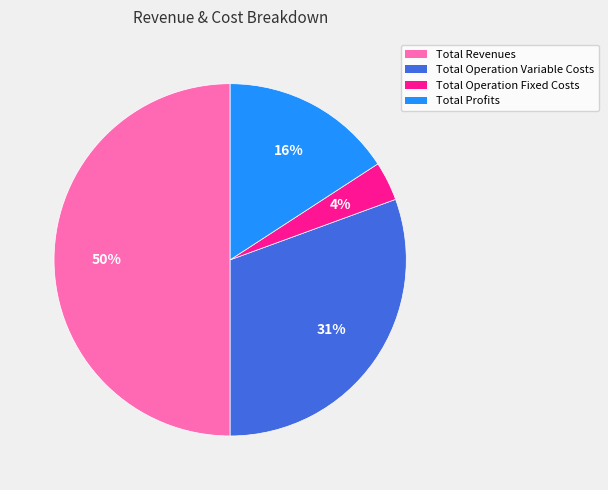

To the nearest percent, what is the difference between the largest and smallest slice percentages?

46%